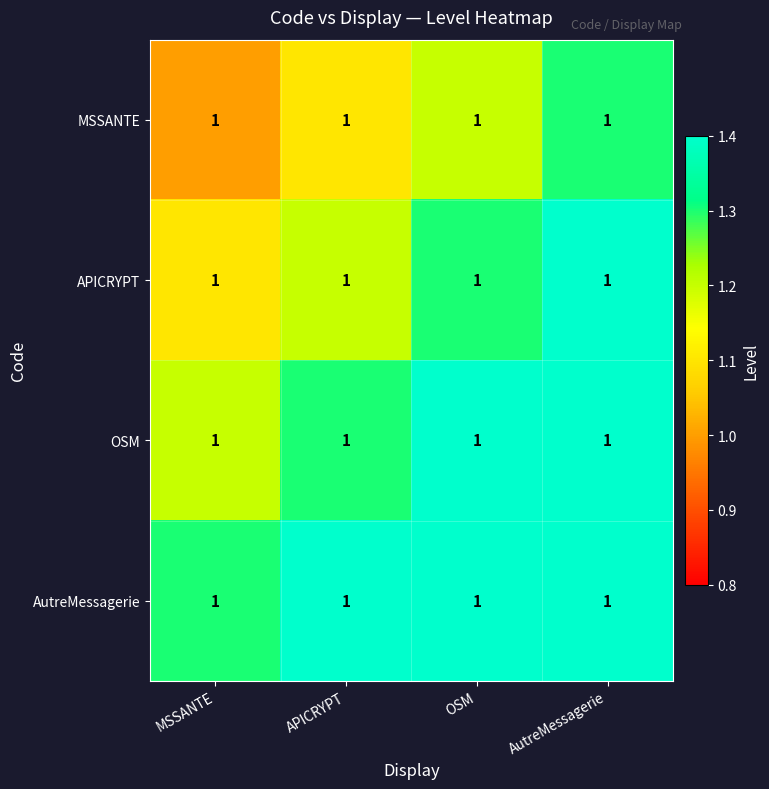

List the series in order of their peak value, lowest first.

MSSANTE, APICRYPT, OSM, AutreMessagerie